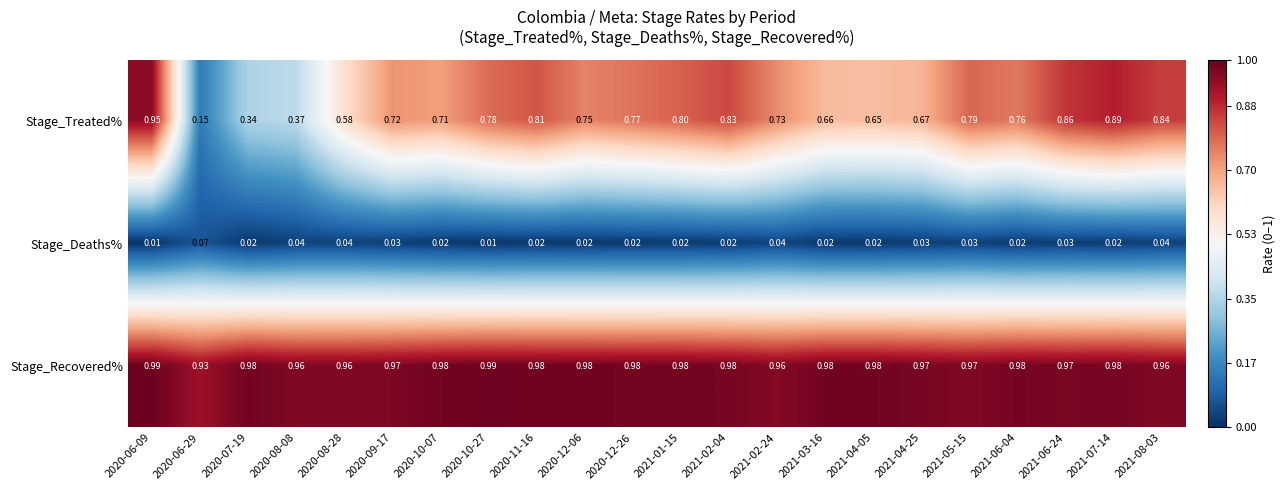

Rank the series at 2021-08-03 from highest to lowest value.

Stage_Recovered%, Stage_Treated%, Stage_Deaths%